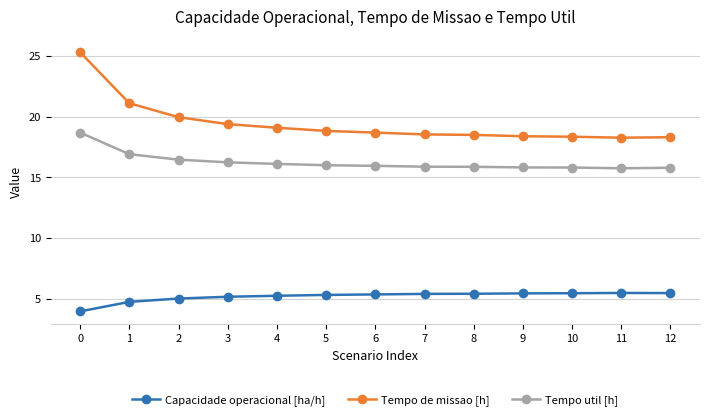

True or false: Tempo de missao [h] and Tempo util [h] cross at least once.

False